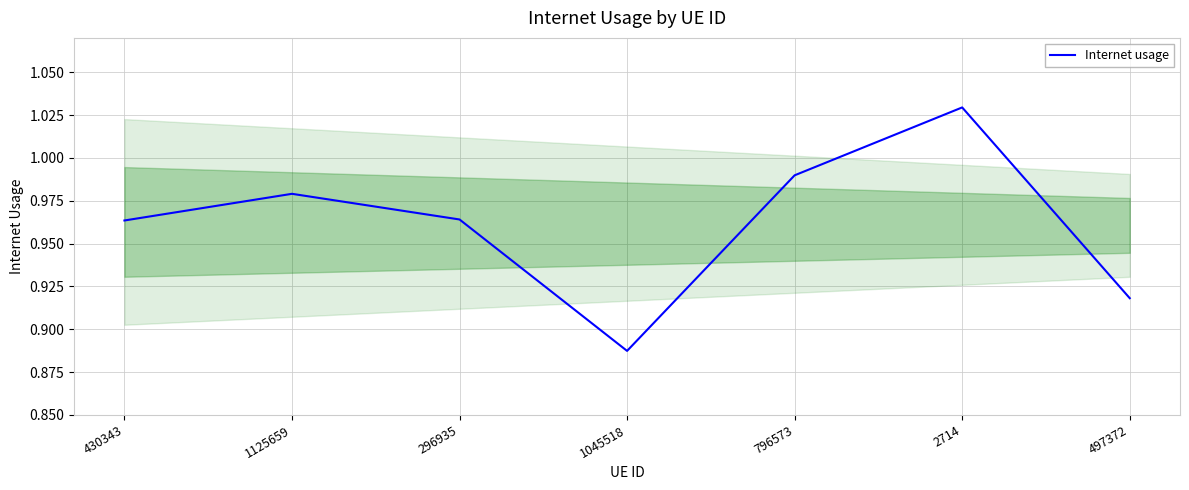

Which label corresponds to the largest value in the chart?

2714